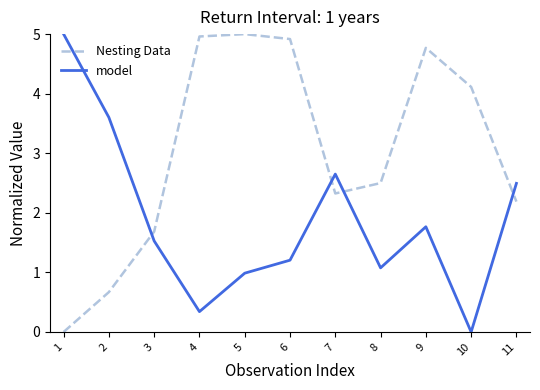

True or false: Nesting Data and model intersect in this chart.

True